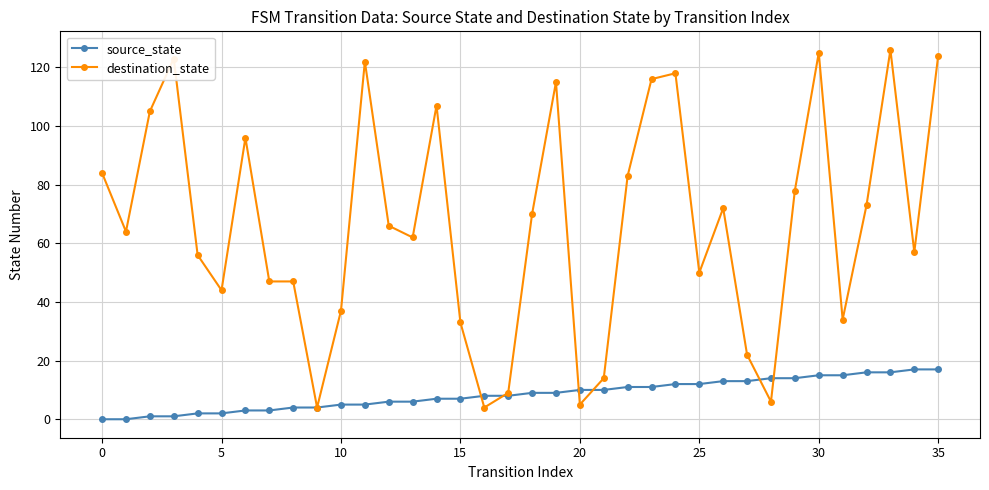

List the series in order of their overall mean, lowest first.

source_state, destination_state